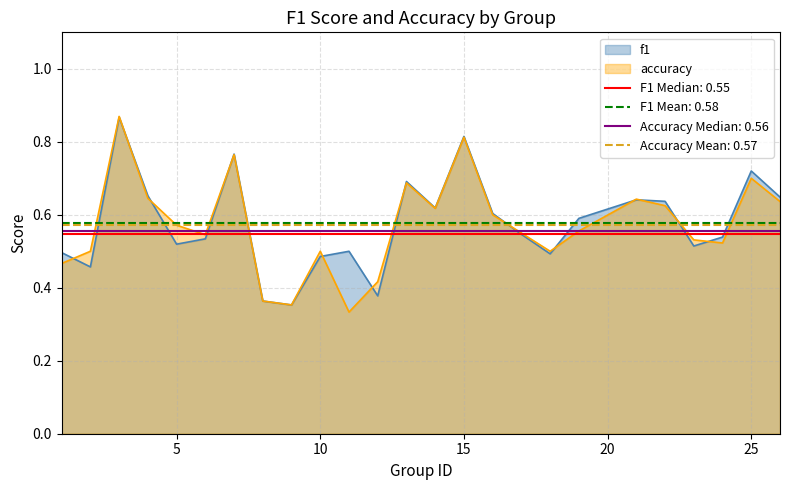

How many times do f1 and accuracy cross each other?

13